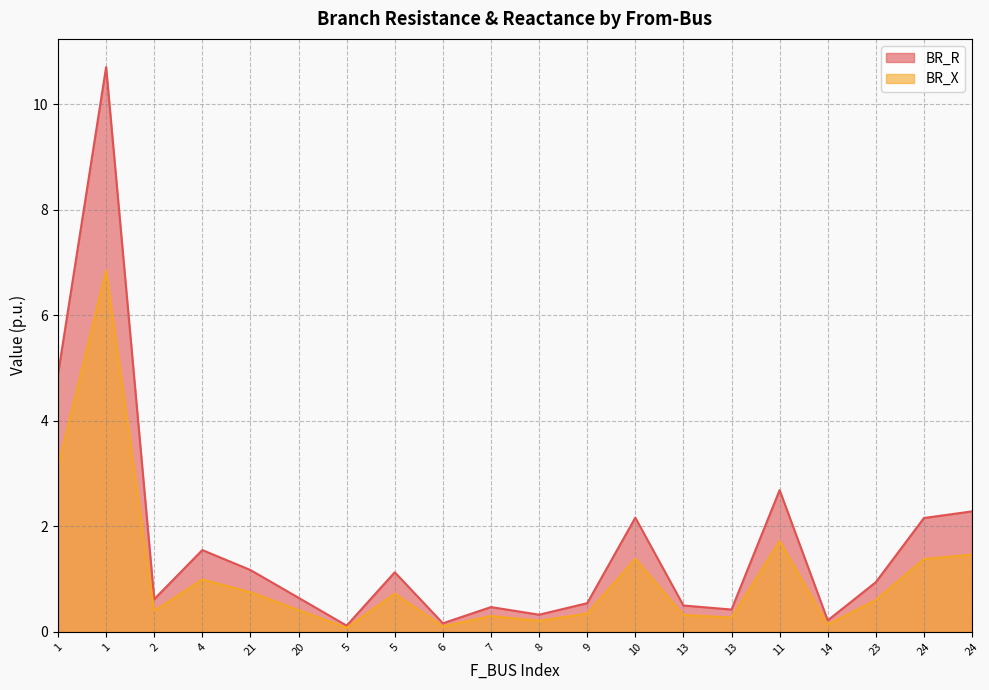

What is the highest value of the BR_X series?

6.8